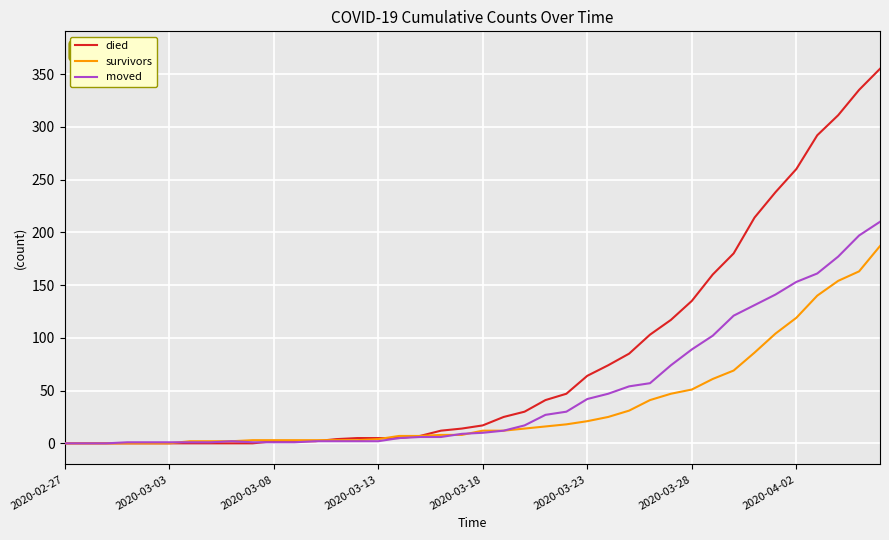

Rank the series by their maximum value, from lowest to highest.

survivors, moved, died